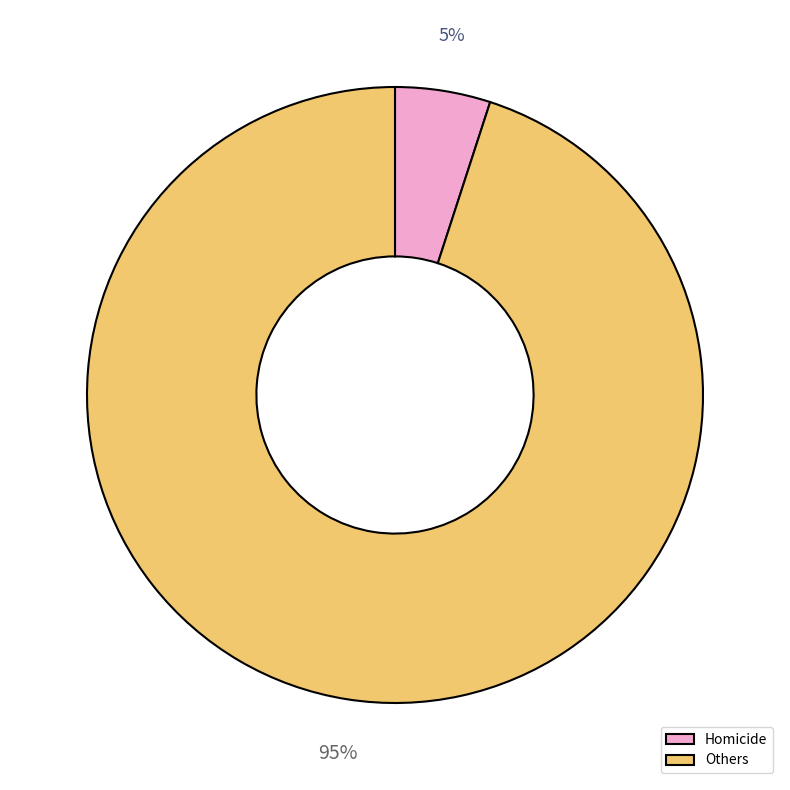

What is the smallest slice in the pie chart?

Homicide